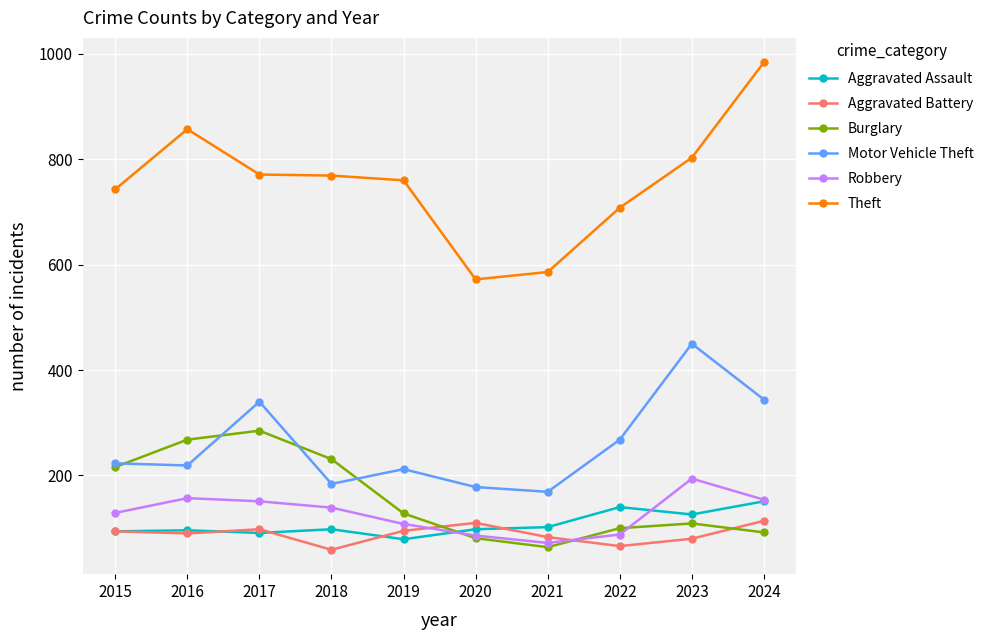

What is the average value of the Motor Vehicle Theft series?

259